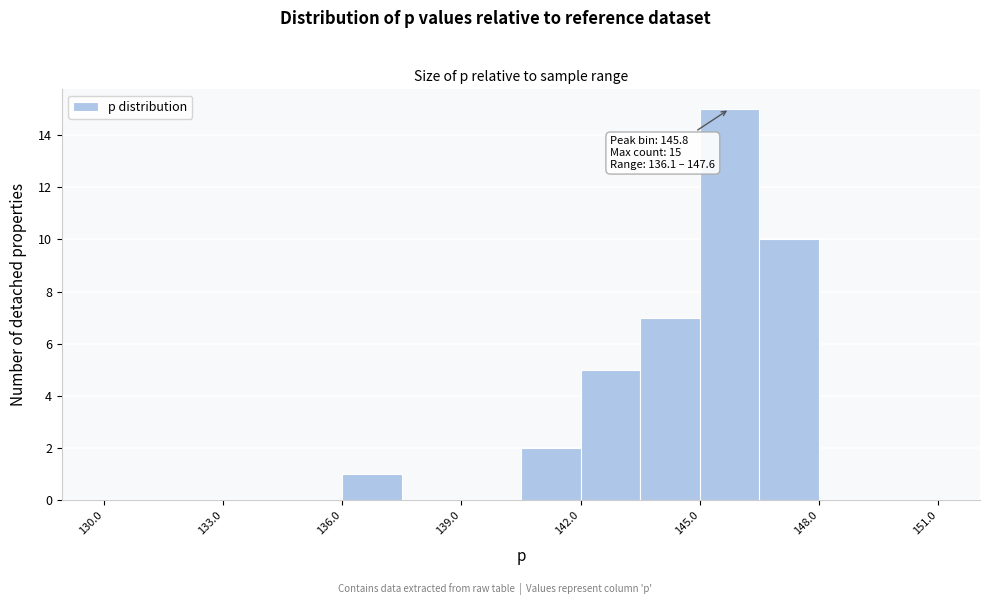

Around what value on the x-axis is the tallest bar? Give the approximate position of its centre, as read against the axis.

146.0